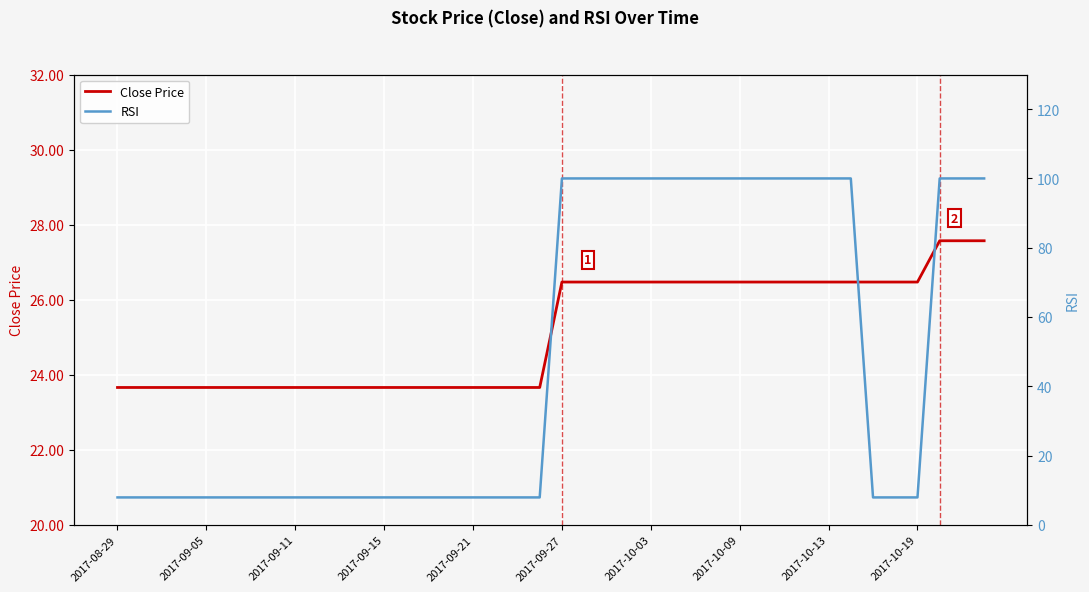

What is the maximum value for Close Price?

27.6